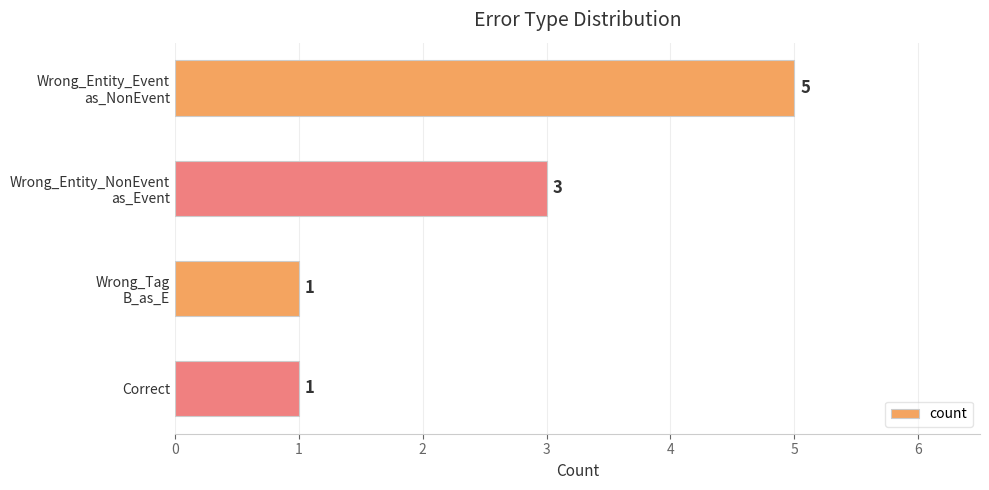

True or false: the data shows 1 at Correct.

True